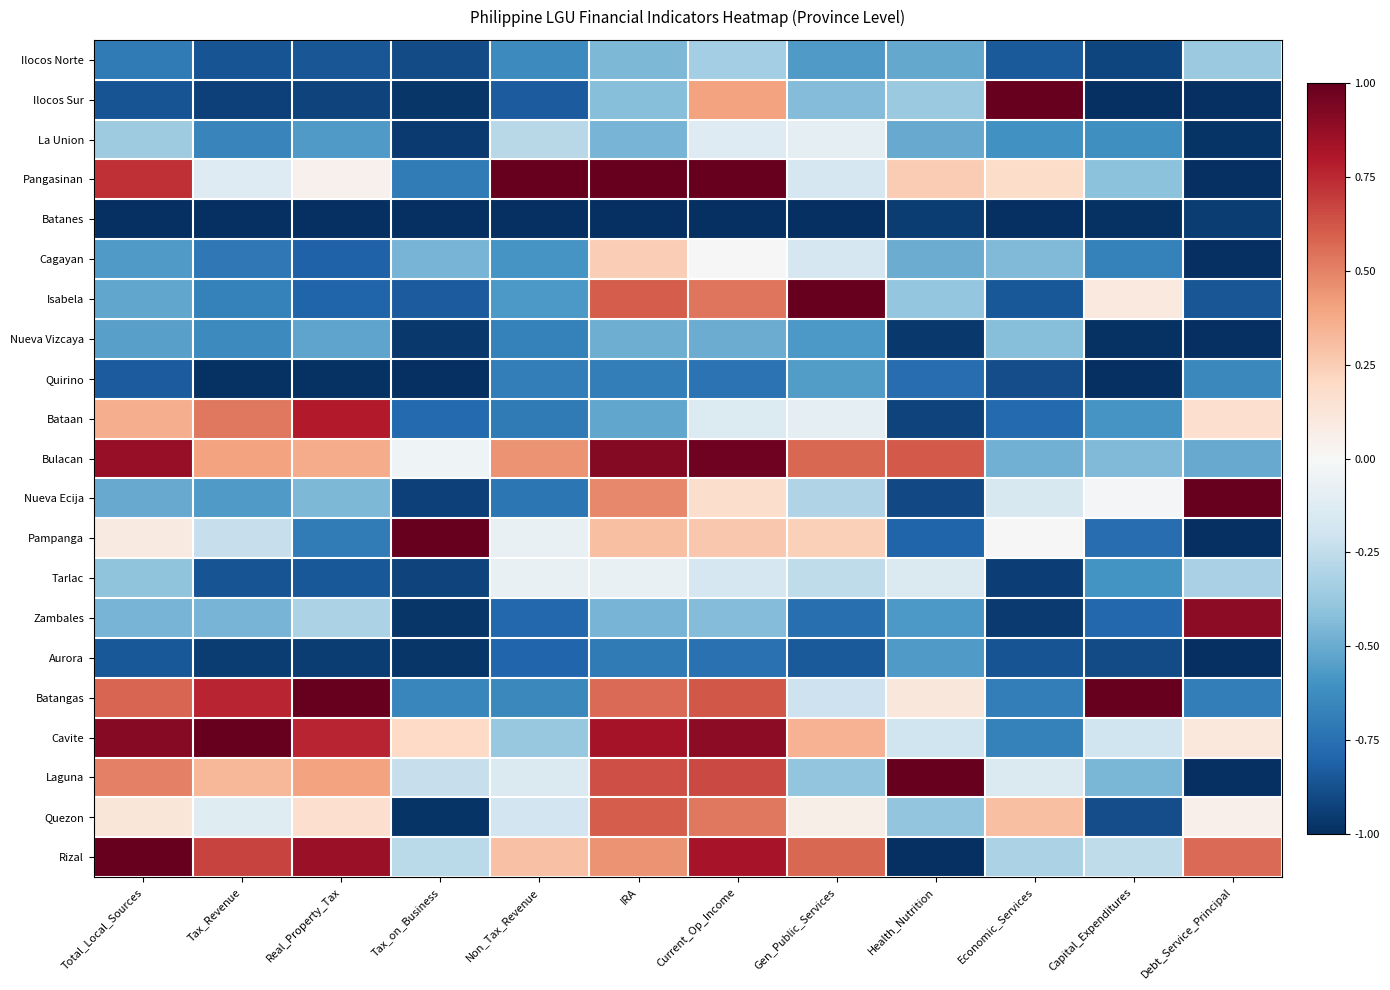

At which category is the sum across all series the highest?

Current_Op_Income